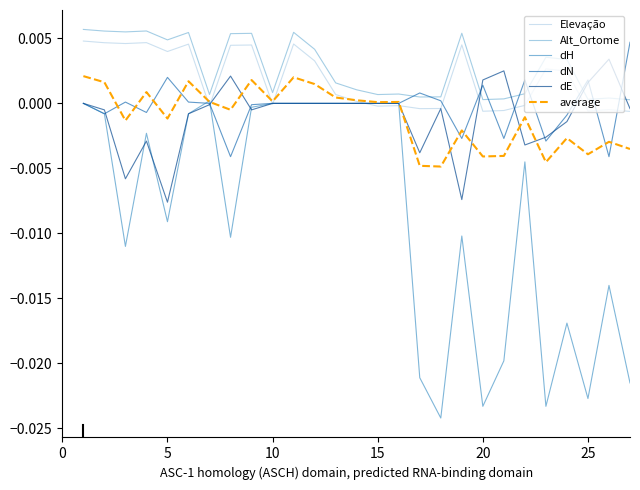

True or false: dE and Alt_Ortome intersect in this chart.

True